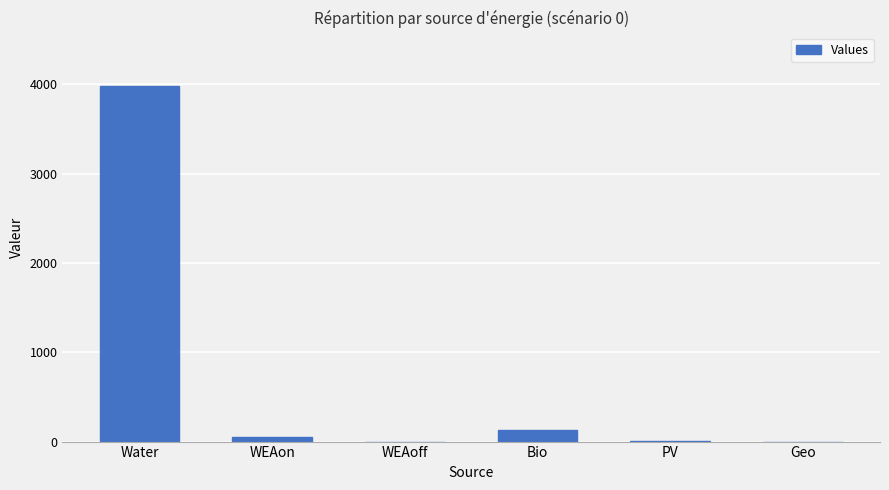

What is the difference between the values at Geo and WEAon?

55